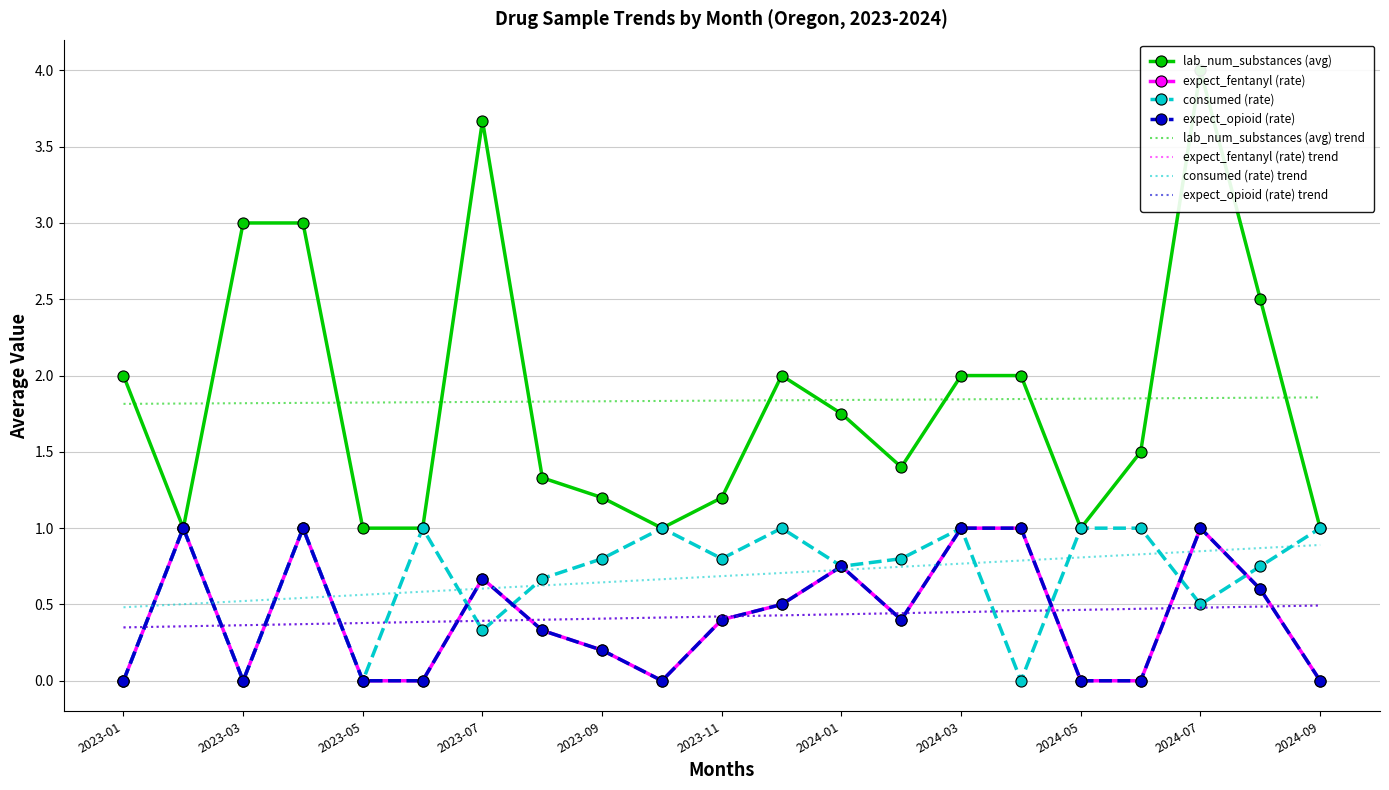

Which series changed the most between 2023-09 and 19?

lab_num_substances (avg)